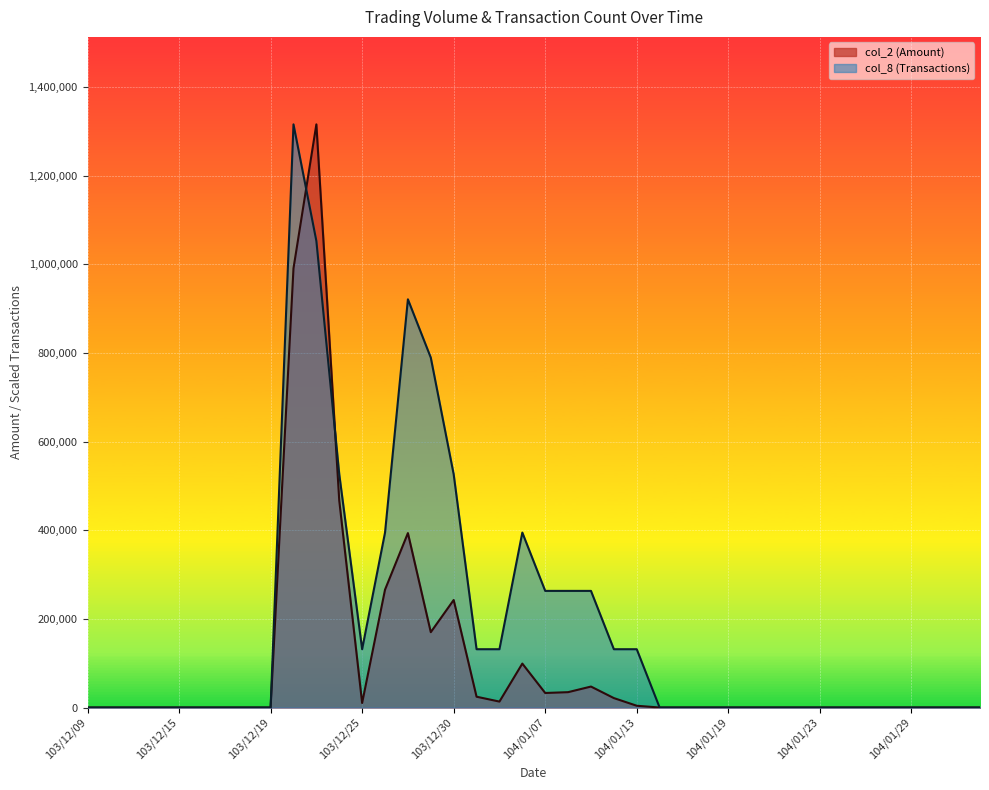

At which category does col_1 reach its first local valley?

103/12/25